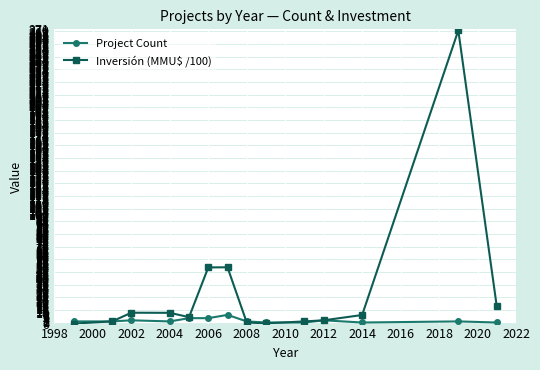

What is the maximum value for Inversión (MMU$ /100)?

270.0